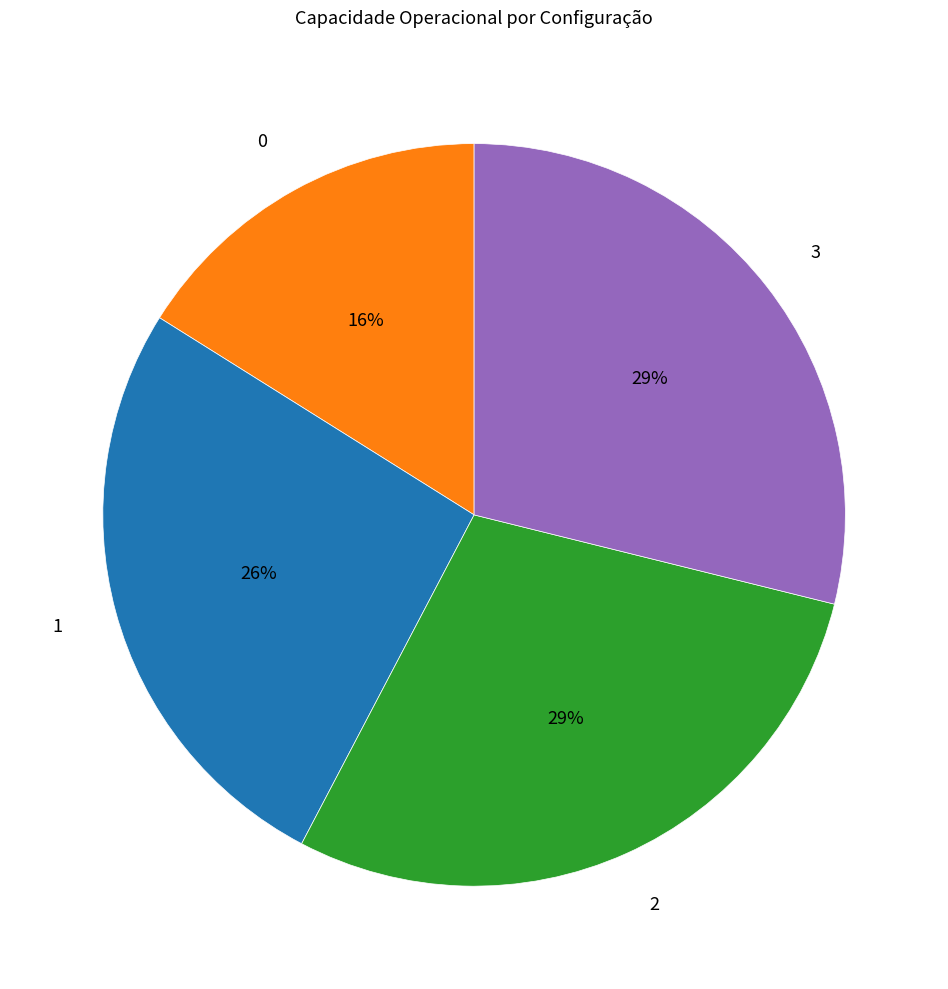

To the nearest percent, what is the difference between the largest and smallest slice percentages?

13%